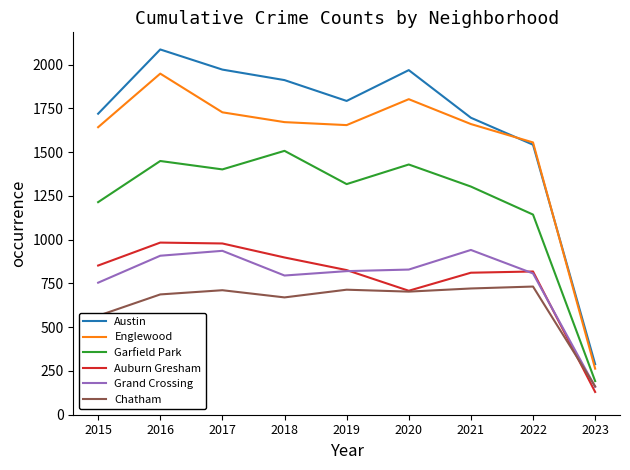

Is it true that Austin equals 1968 at 2020?

True